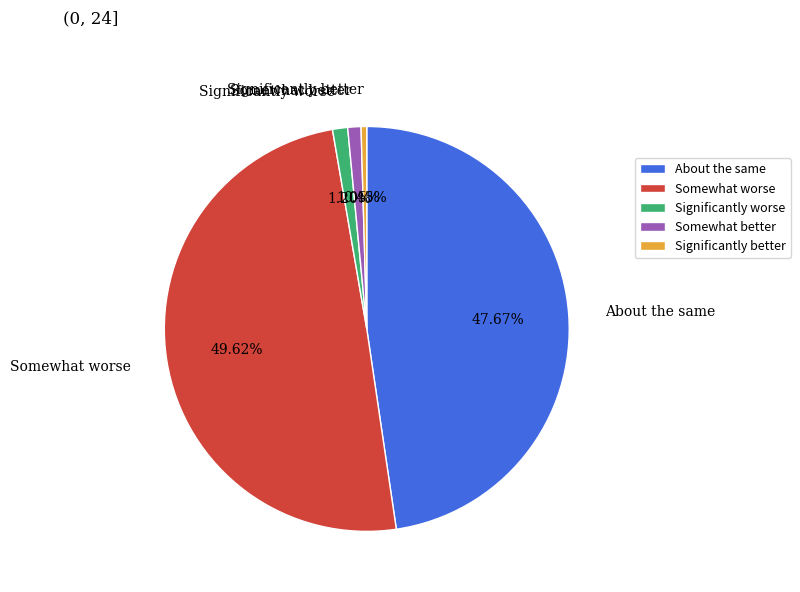

Does any single category account for the majority?

No